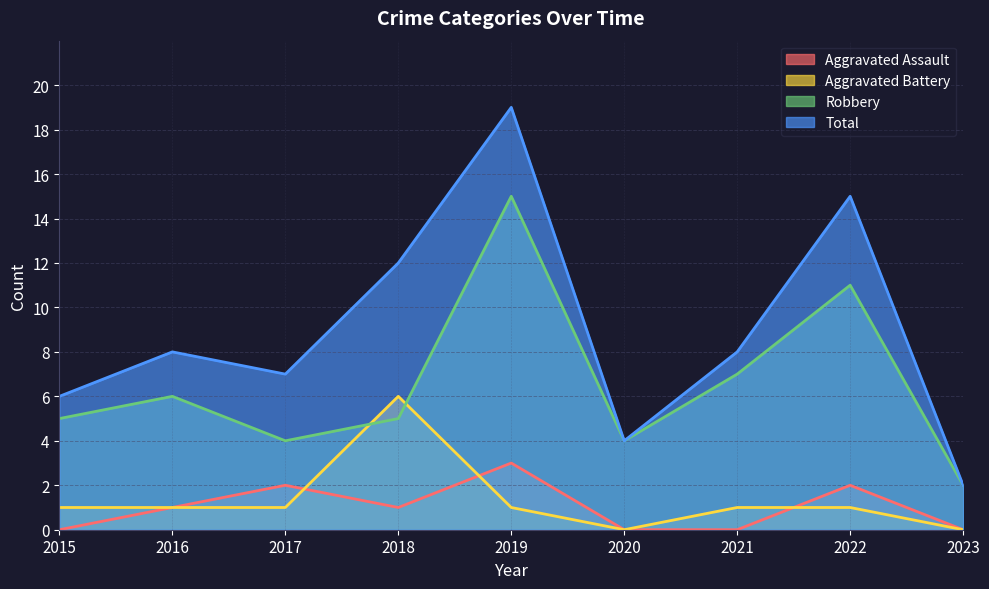

Which category has the highest value in the Aggravated Assault series?

2019